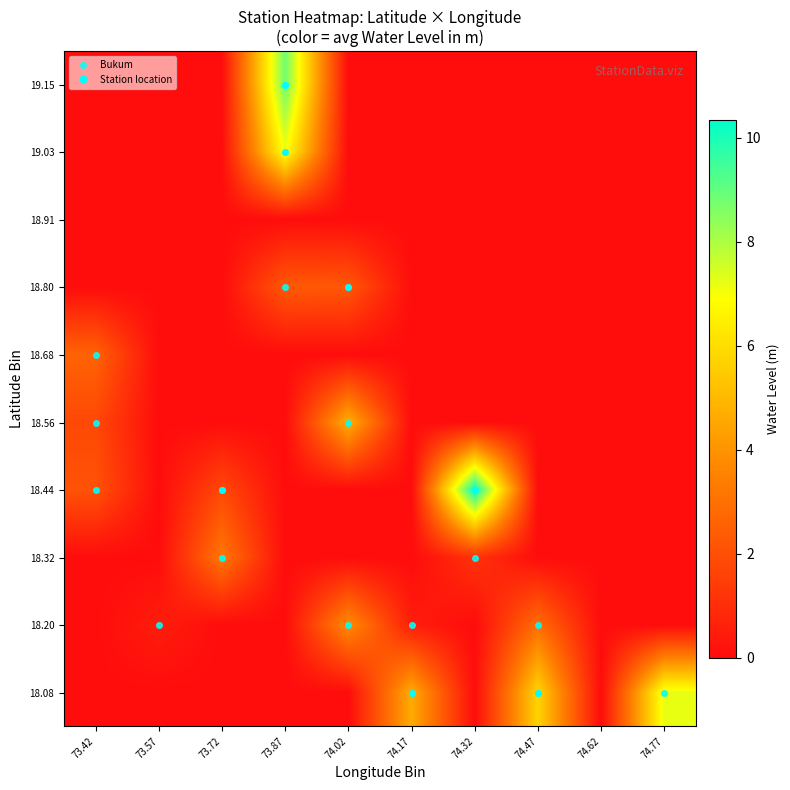

Between 74.62 and 74.47, which is larger?

74.47